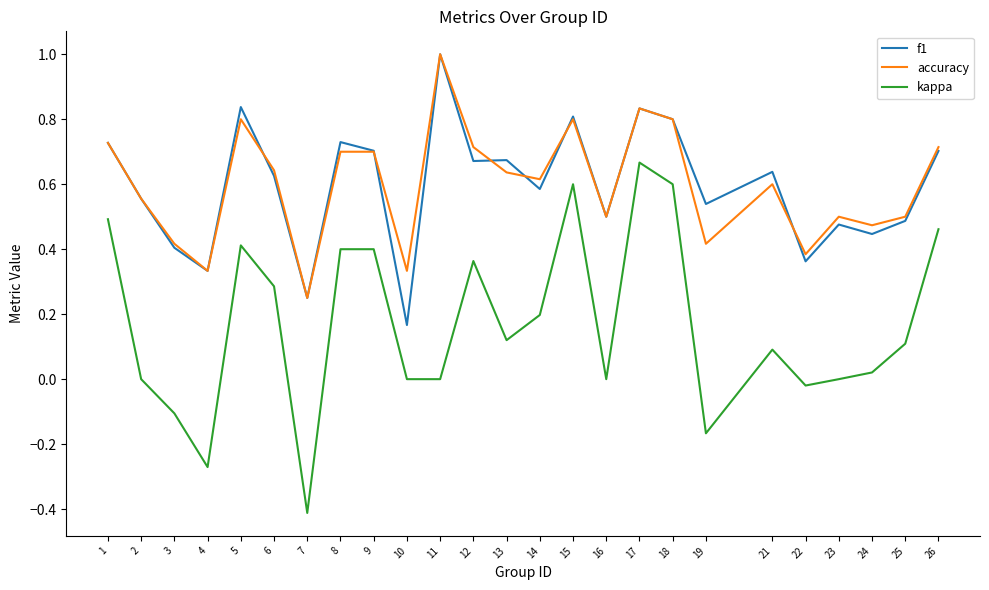

Is it true that f1 equals 0.3 at 4?

True